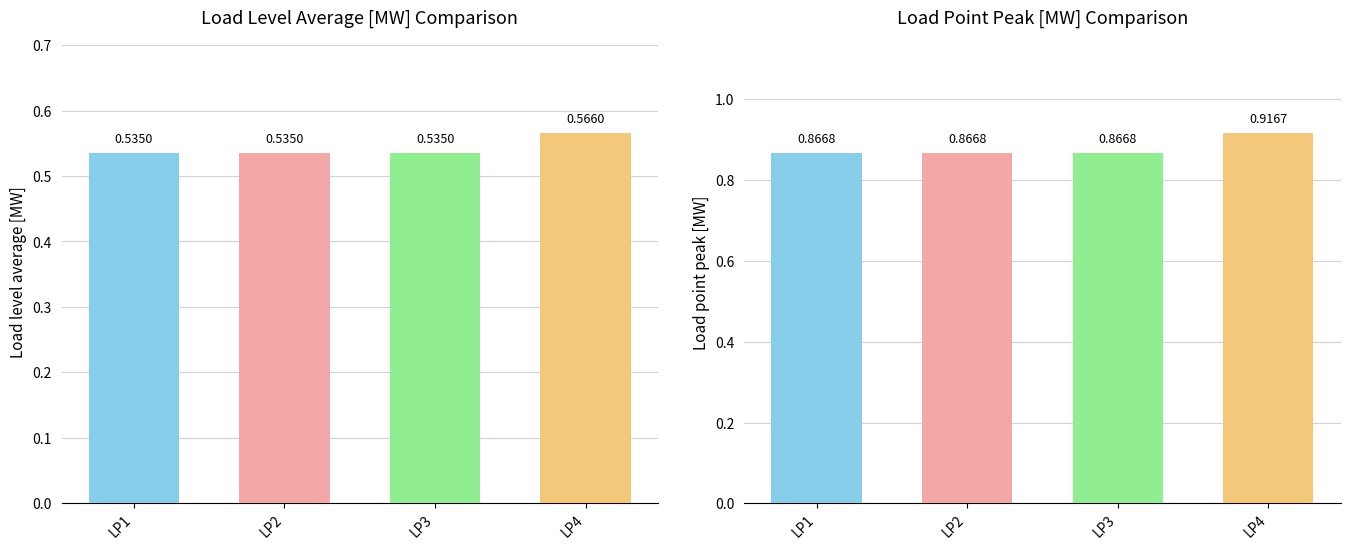

Does the chart contain stacked bars?

No